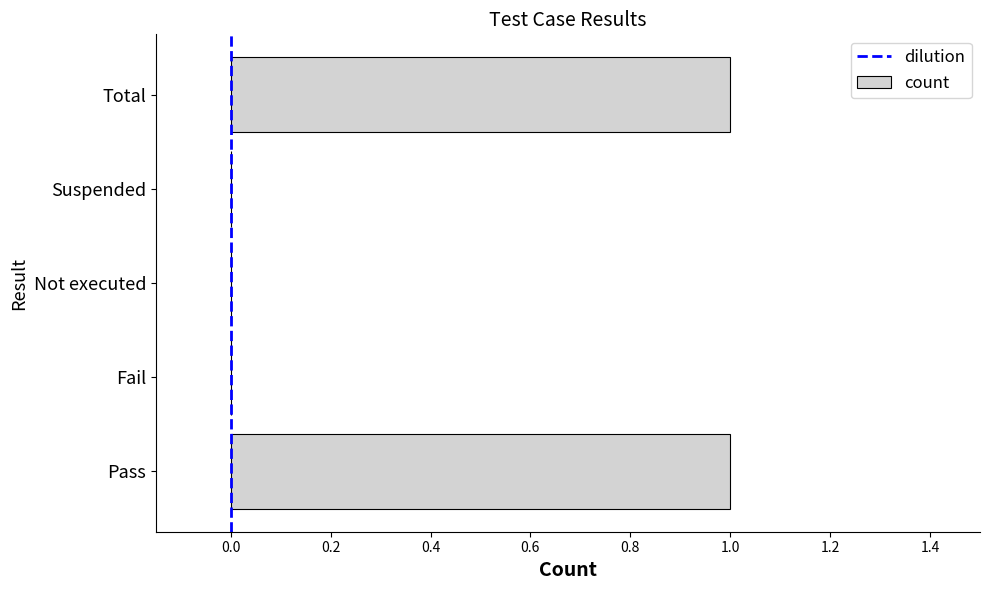

The chart shows a value of 1 at Pass. True or false?

True